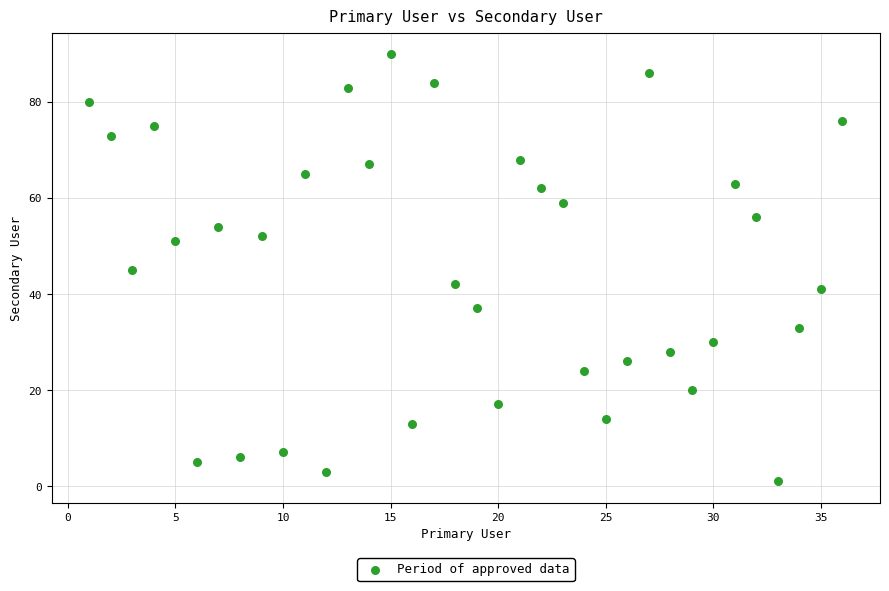

What is the range of Y values (max minus min)?

89